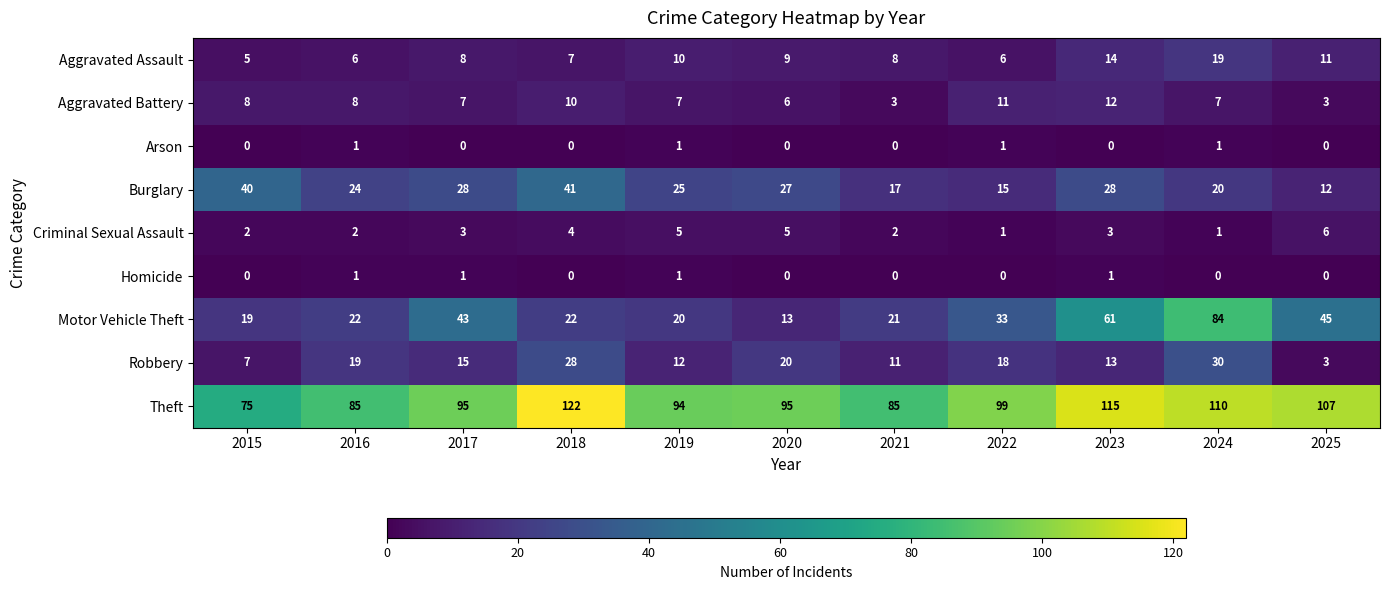

Where does the Burglary series first go above 25?

2015